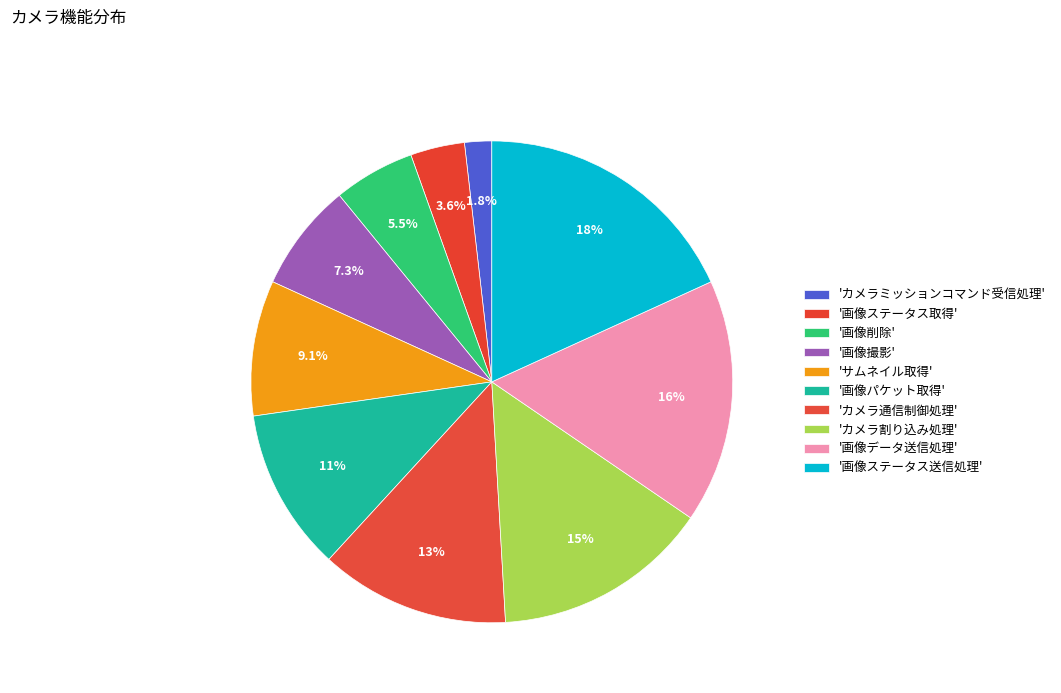

Count the number of slices in the pie.

10